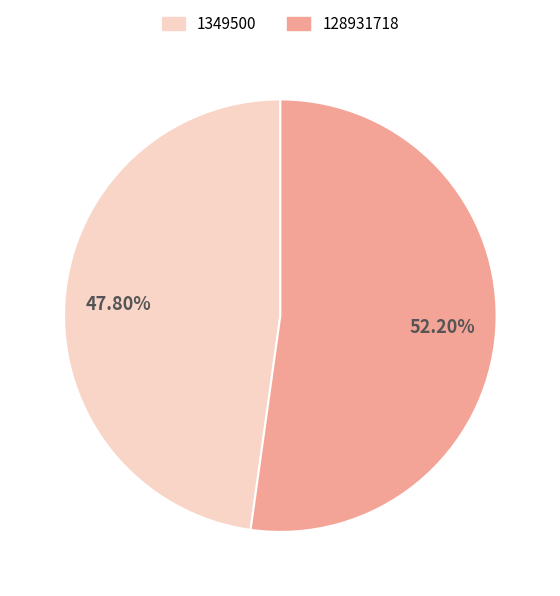

What is the ratio of the value at 128931718 to the value at 1349500?

1.1